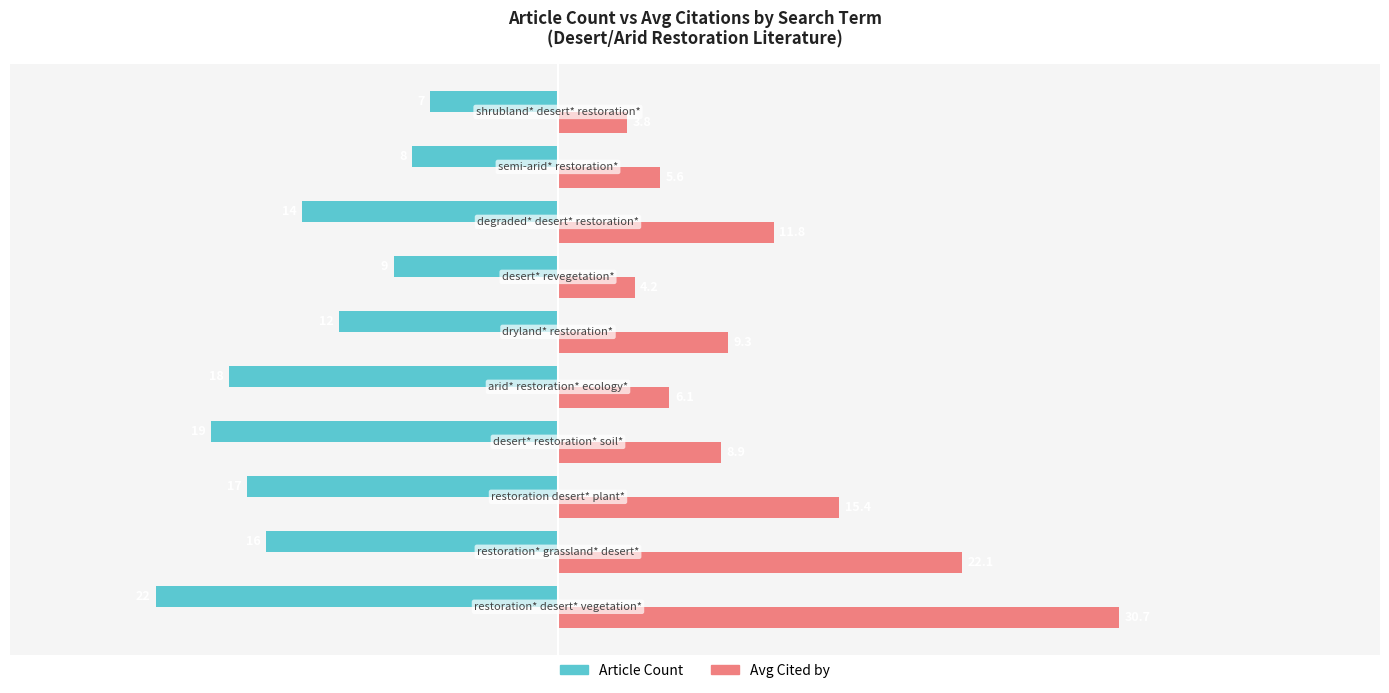

List the series in order of their peak value, lowest first.

Article Count, Avg Cited by